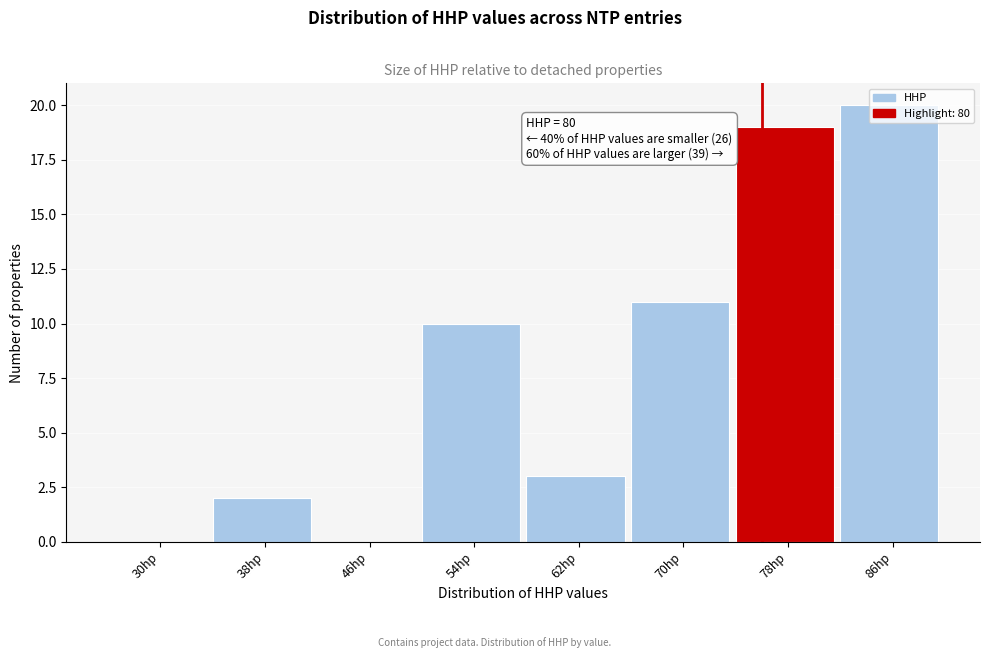

Is it true that the value at 54hp is 10?

True